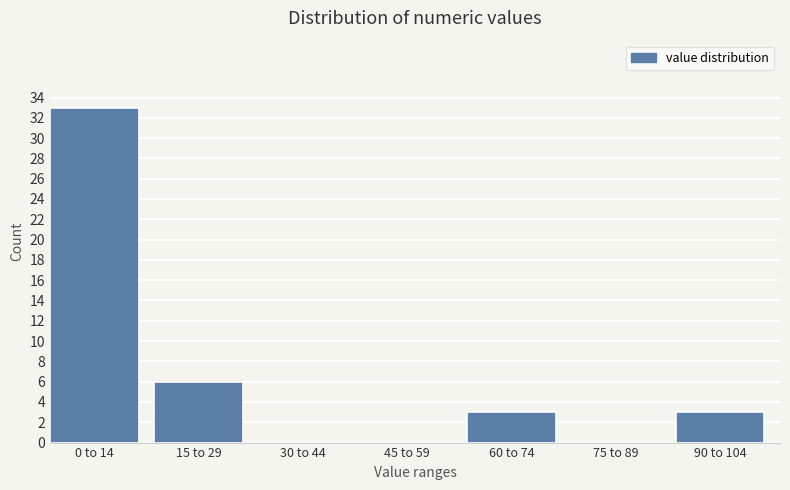

Reading right to left, transcribe all the data shown in this chart.

90 to 104=3	75 to 89=0	60 to 74=3	45 to 59=0	30 to 44=0	15 to 29=6	0 to 14=33